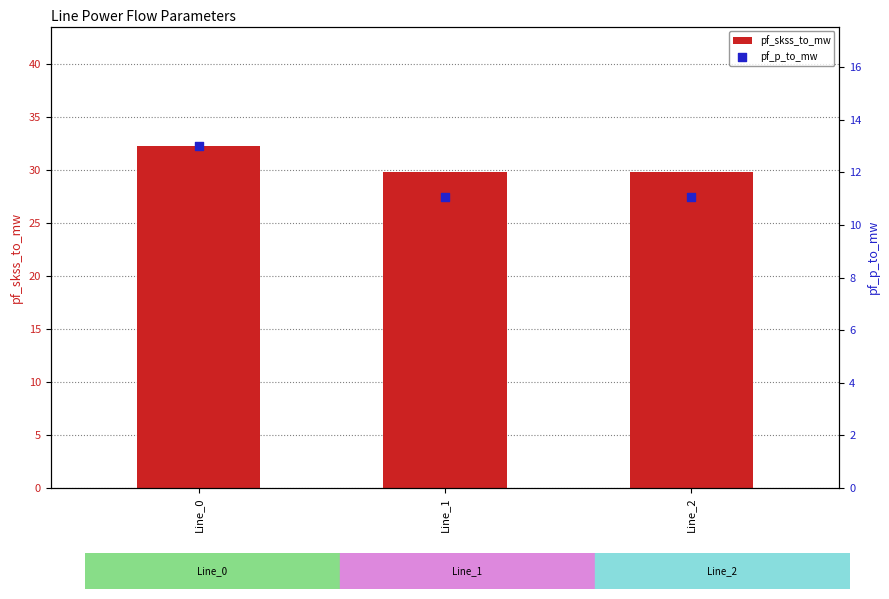

Which series contains the lowest Y value?

pf_p_to_mw